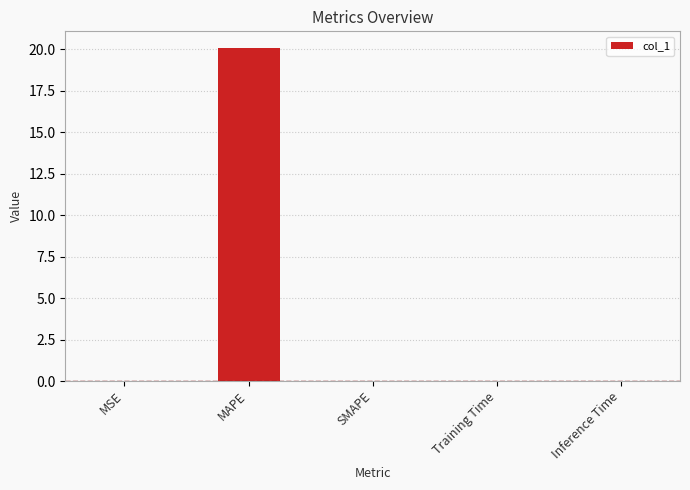

The value at Training Time is 0.0. True or false?

True